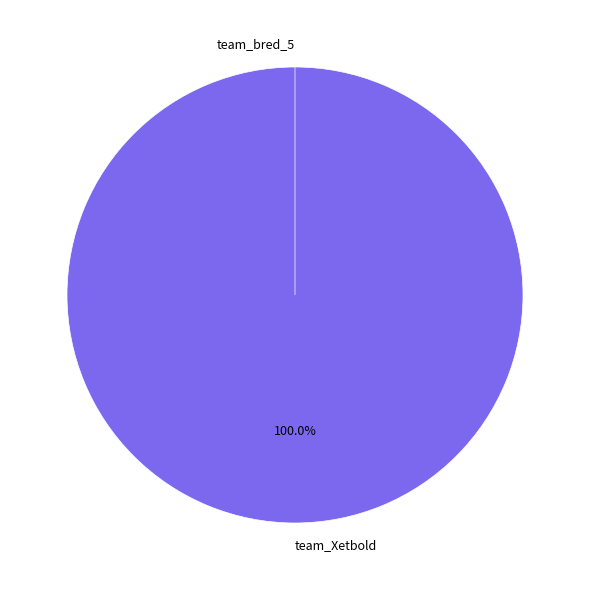

The team_bred_5 slice represents 10% of the pie. True or false?

False